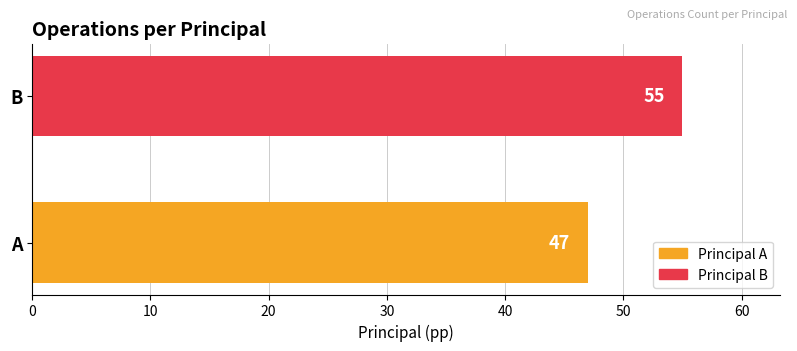

The chart shows a value of 47 at A. True or false?

True